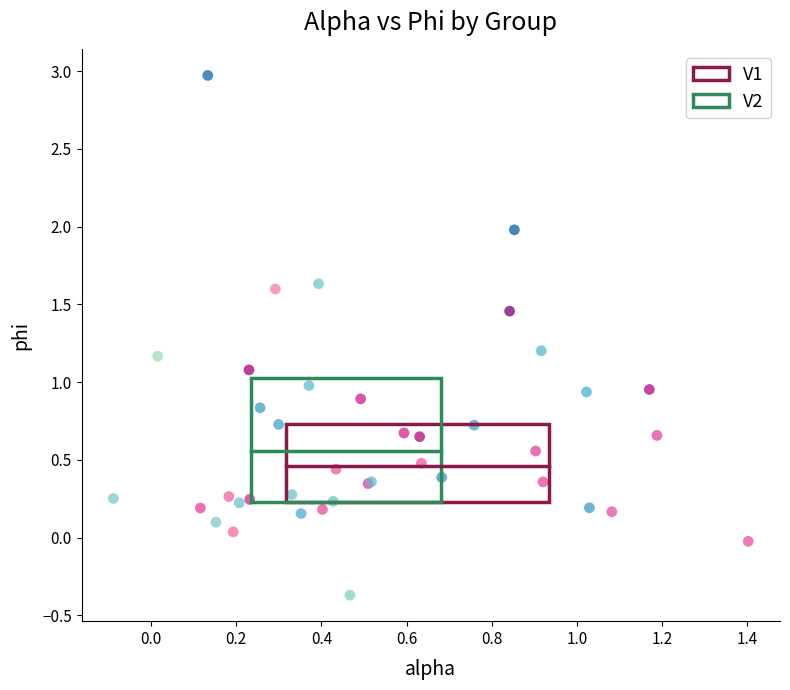

Which series has the largest Y range (max minus min)?

V2